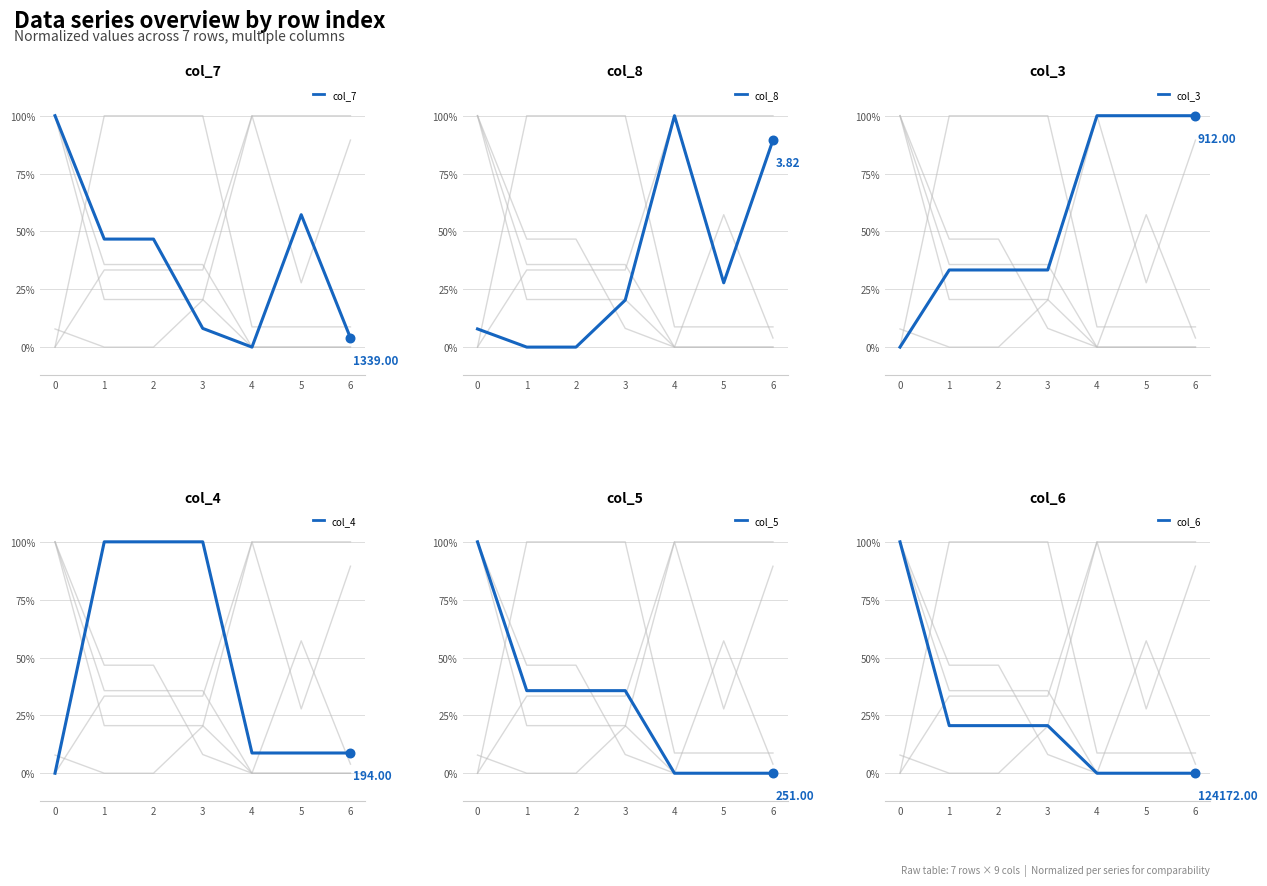

What are all the series names shown in the legend?

col_7, col_8, col_3, col_4, col_5, col_6